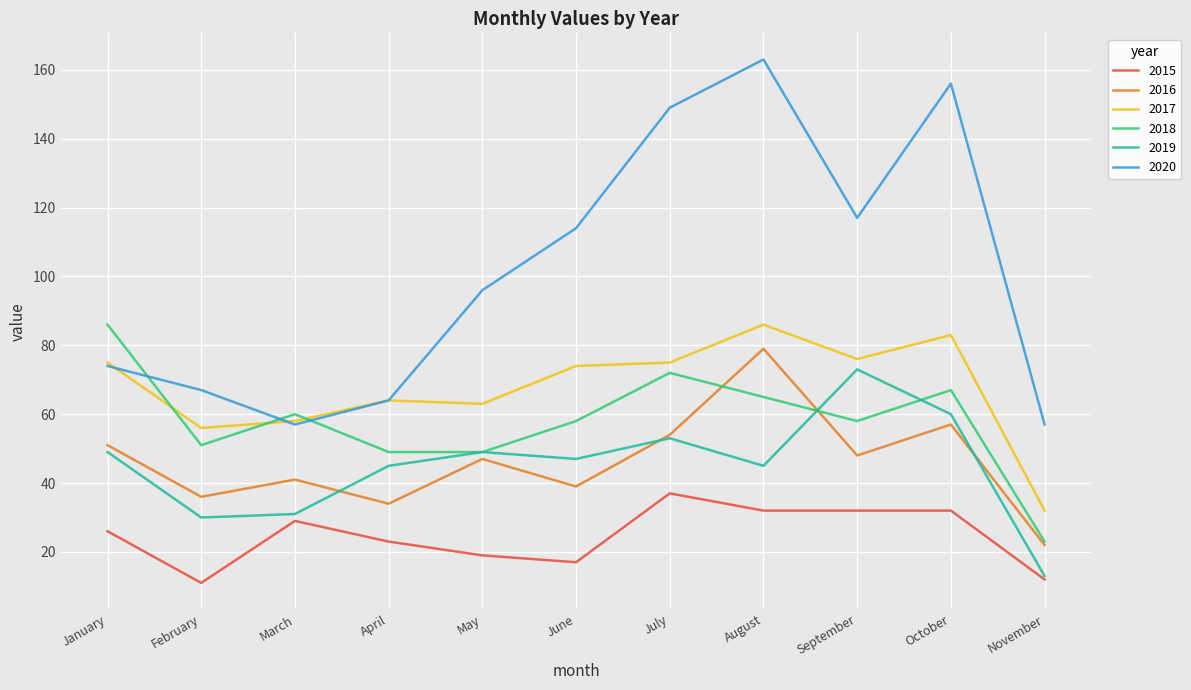

How many lines are shown in the chart?

6